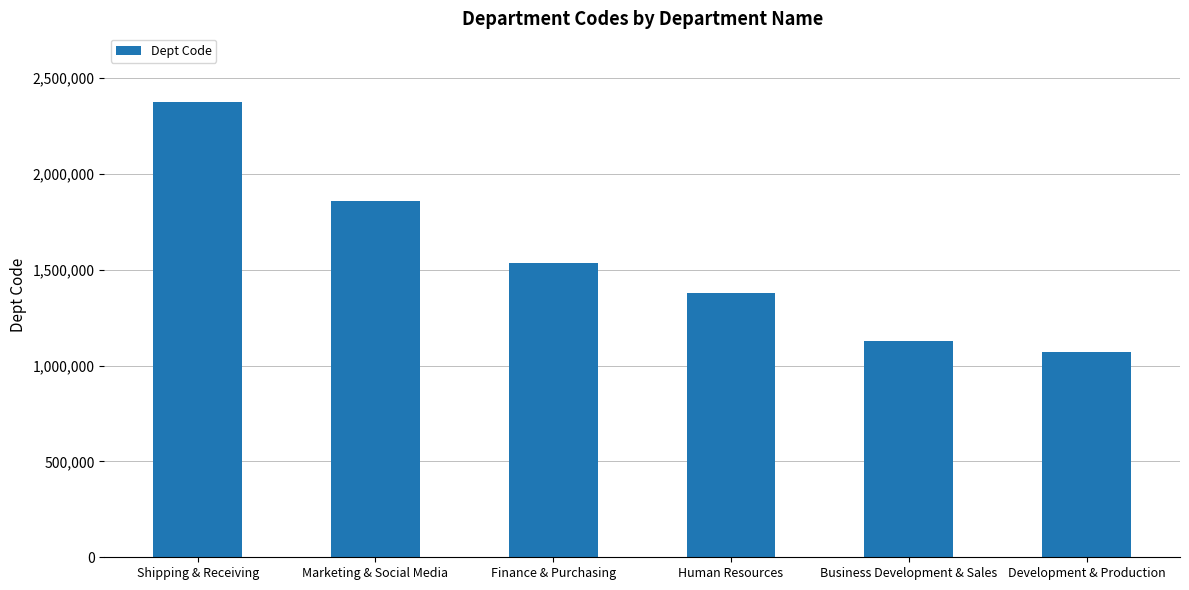

What is the value of the 1st bar from the left?

2376206